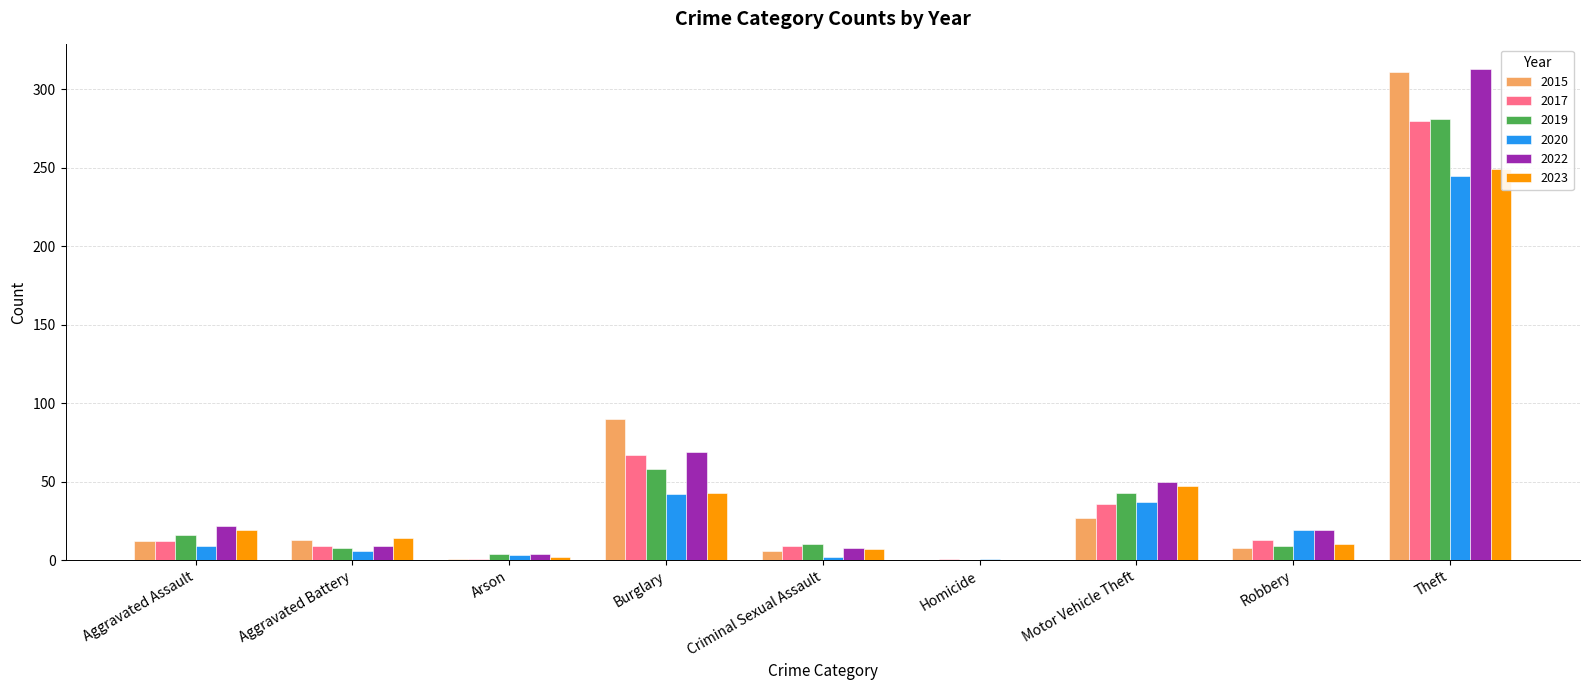

List the series in order of their peak value, highest first.

2022, 2015, 2019, 2017, 2023, 2020